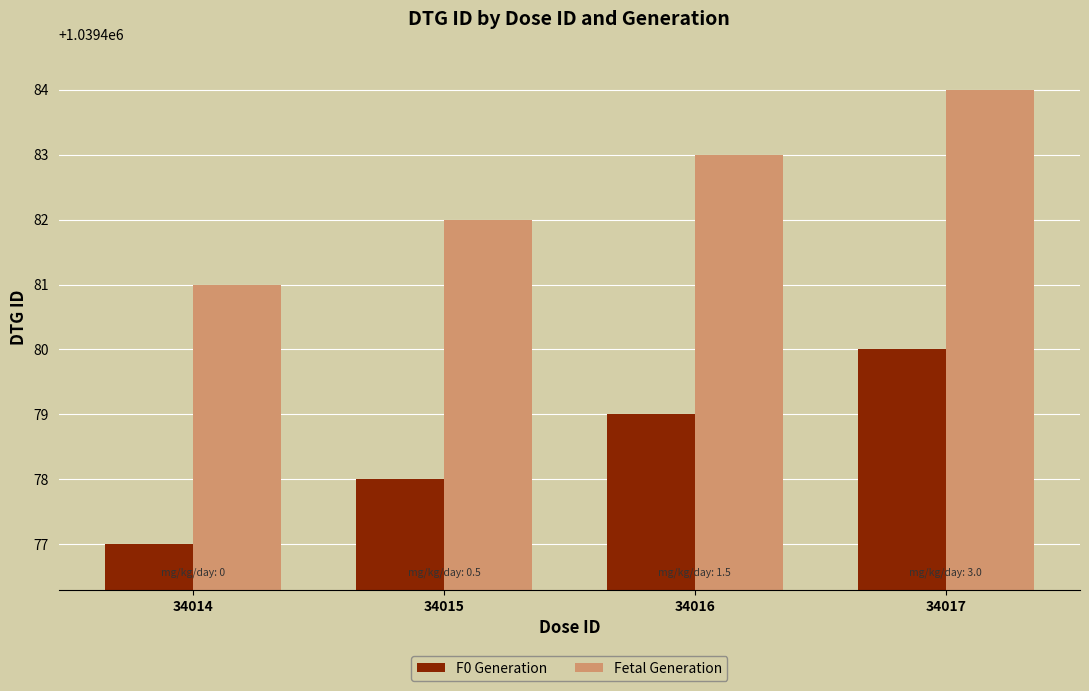

At which category does the chart reach its peak across all series?

34017